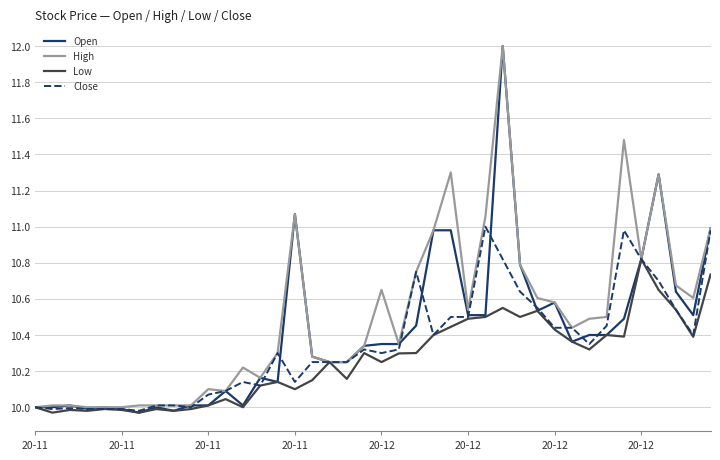

Which series has the widest spread of values?

Open